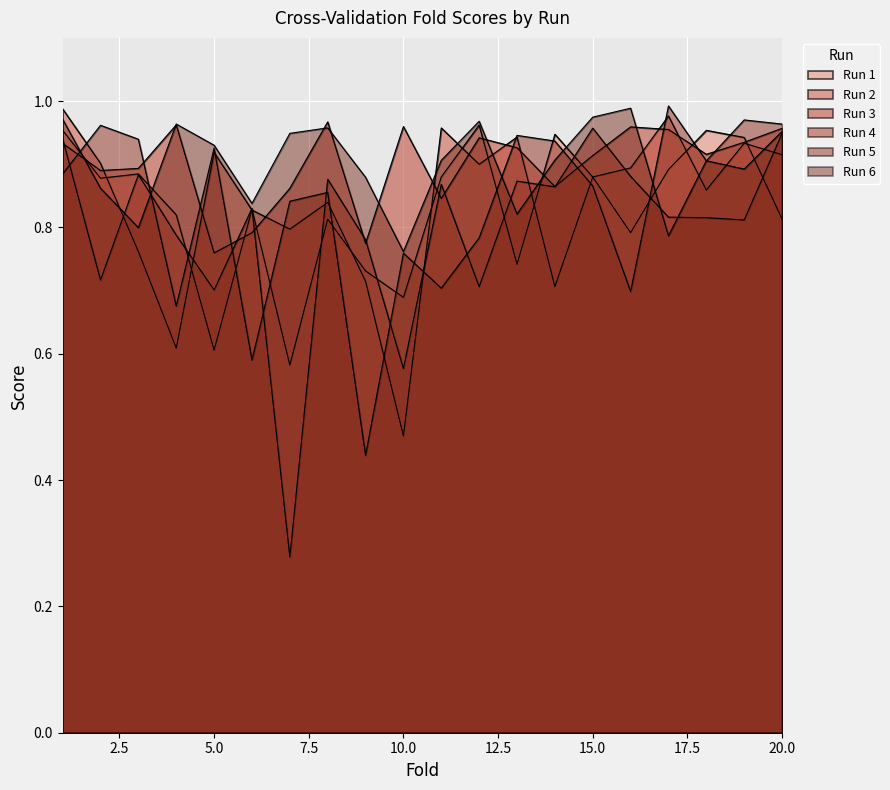

Reading left to right, what are all the values shown in this chart?

1: 1=1.0	2=0.9	3=0.9	4=0.8	5=0.6	6=0.8	7=0.6	8=0.8	9=0.7	10=0.7	11=0.9	12=1.0	13=0.7	14=0.9	15=0.9	16=0.8	17=0.9	18=1.0	19=0.9	20=0.8
2: 1=1.0	2=0.9	3=0.8	4=0.6	5=0.9	6=0.8	7=0.8	8=0.8	9=0.7	10=0.5	11=1.0	12=0.9	13=0.9	14=0.7	15=0.9	16=0.9	17=1.0	18=0.9	19=0.9	20=0.9
3: 1=0.9	2=0.9	3=0.9	4=1.0	5=0.8	6=0.8	7=0.9	8=1.0	9=0.8	10=1.0	11=0.8	12=0.9	13=0.9	14=0.9	15=0.9	16=1.0	17=1.0	18=0.9	19=0.9	20=1.0
4: 1=0.9	2=0.7	3=0.9	4=0.8	5=0.7	6=0.8	7=0.3	8=0.9	9=0.8	10=0.6	11=0.9	12=0.7	13=0.9	14=0.9	15=1.0	16=0.9	17=0.8	18=0.8	19=0.8	20=0.9
5: 1=0.9	2=1.0	3=0.9	4=0.7	5=0.9	6=0.6	7=0.8	8=0.9	9=0.4	10=0.8	11=0.7	12=0.8	13=0.9	14=0.9	15=0.9	16=0.7	17=1.0	18=0.9	19=1.0	20=1.0
6: 1=1.0	2=0.9	3=0.8	4=1.0	5=0.9	6=0.8	7=0.9	8=1.0	9=0.9	10=0.8	11=0.9	12=1.0	13=0.8	14=0.9	15=1.0	16=1.0	17=0.8	18=0.9	19=0.9	20=1.0